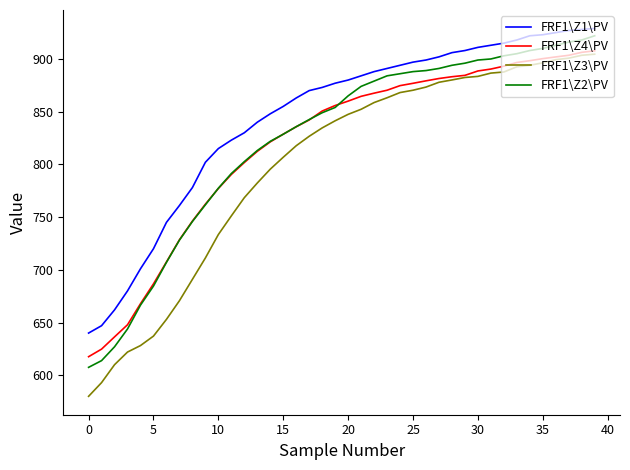

True or false: FRF1\Z1\PV and FRF1\Z4\PV intersect in this chart.

False